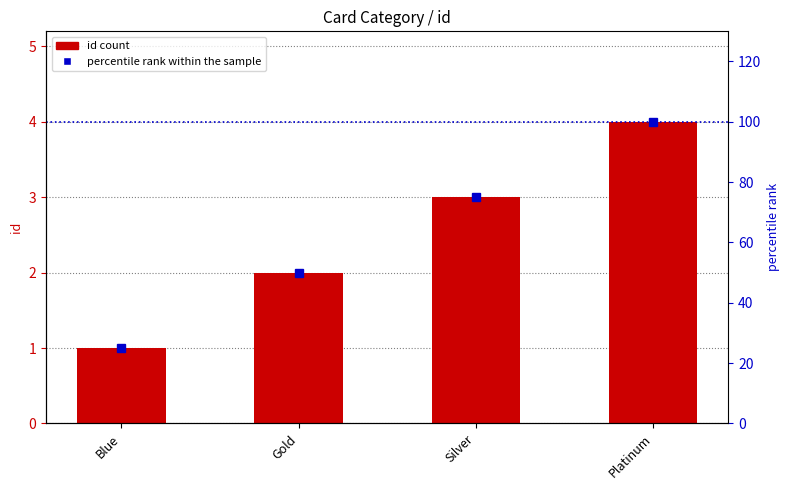

Are the bars horizontal?

No